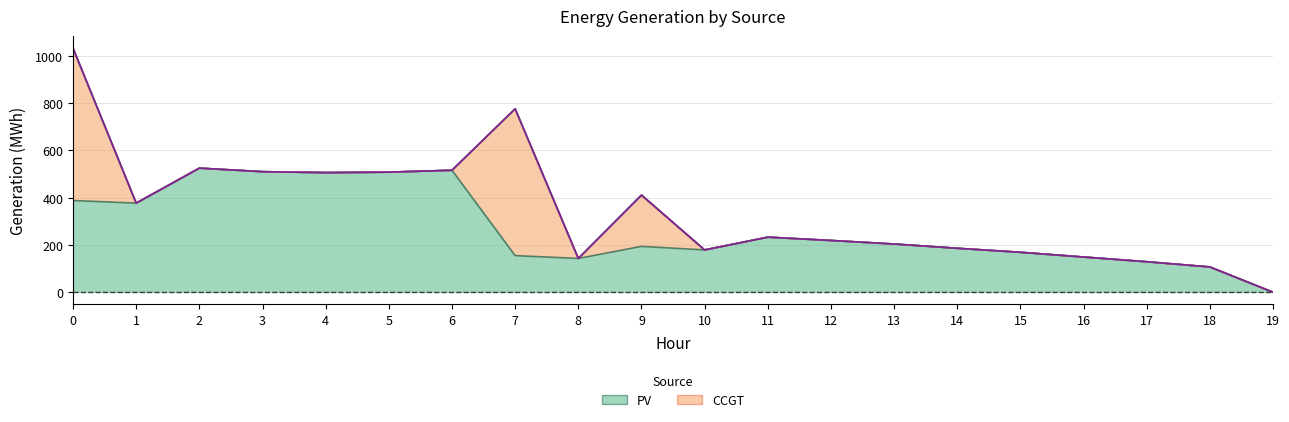

Which series changed the most between 12 and 17?

PV